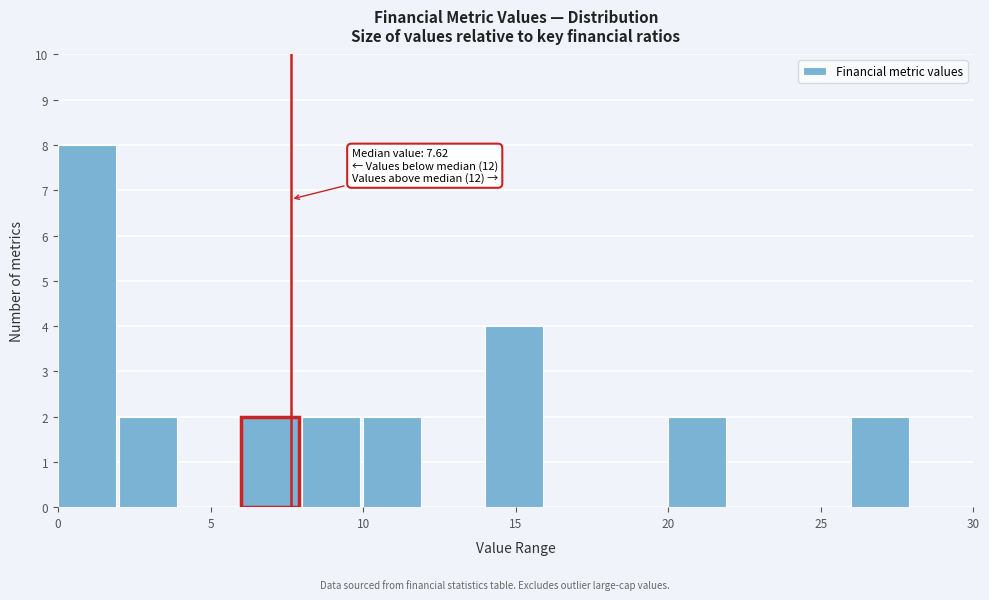

Over which range of the x-axis is the bar tallest?

0 to 2